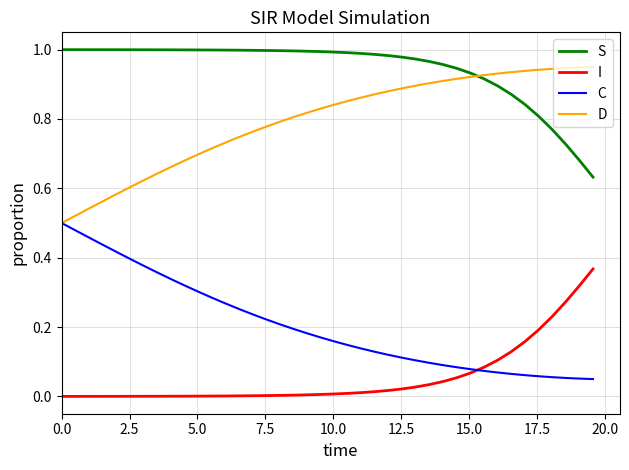

Which series has the largest total across all categories?

S